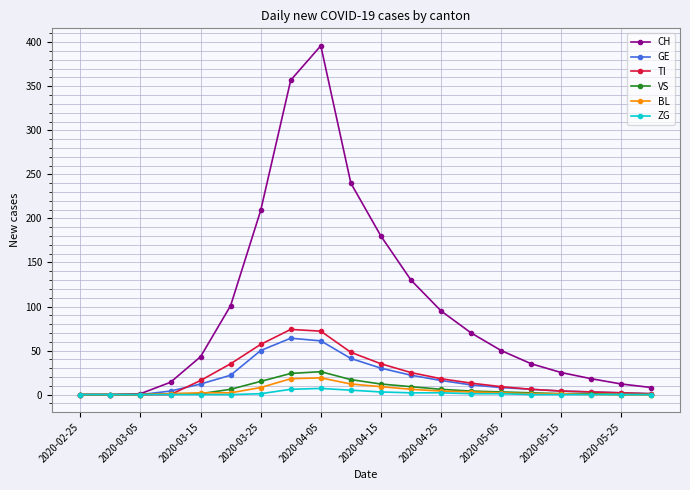

Count the ZG values in the range 0 to 2.

16